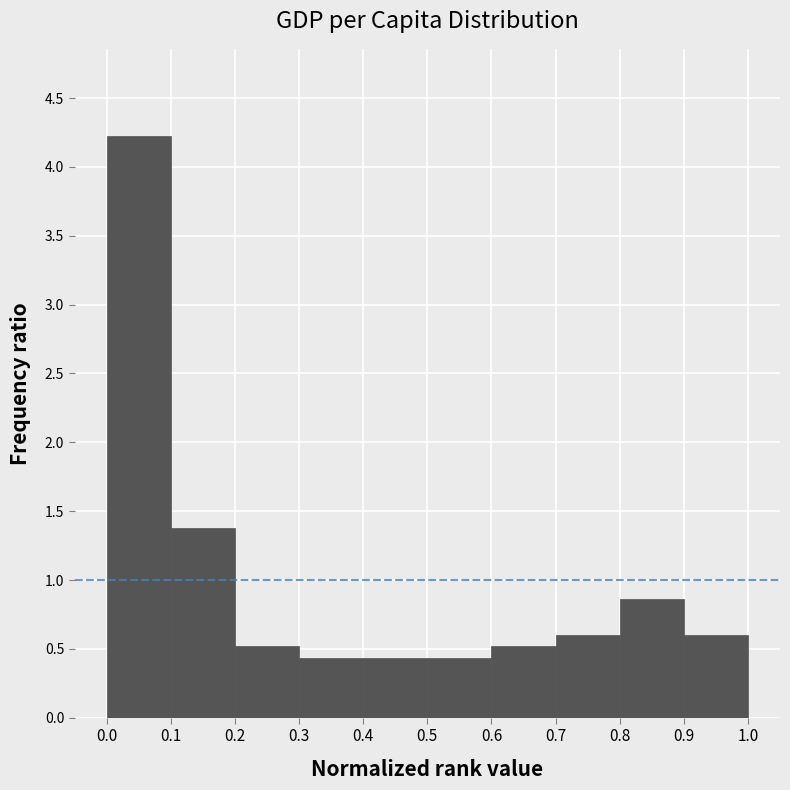

Reading left to right, transcribe this chart: for each bar, give the range it covers on the x-axis and its height. The values are not printed on the chart, so give them approximately, as read against the axis.

0.0 to 0.1: 4.20
0.1 to 0.2: 1.40
0.2 to 0.3: 0.50
0.3 to 0.4: 0.45
0.4 to 0.5: 0.45
0.5 to 0.6: 0.45
0.6 to 0.7: 0.50
0.7 to 0.8: 0.60
0.8 to 0.9: 0.85
0.9 to 1.0: 0.60